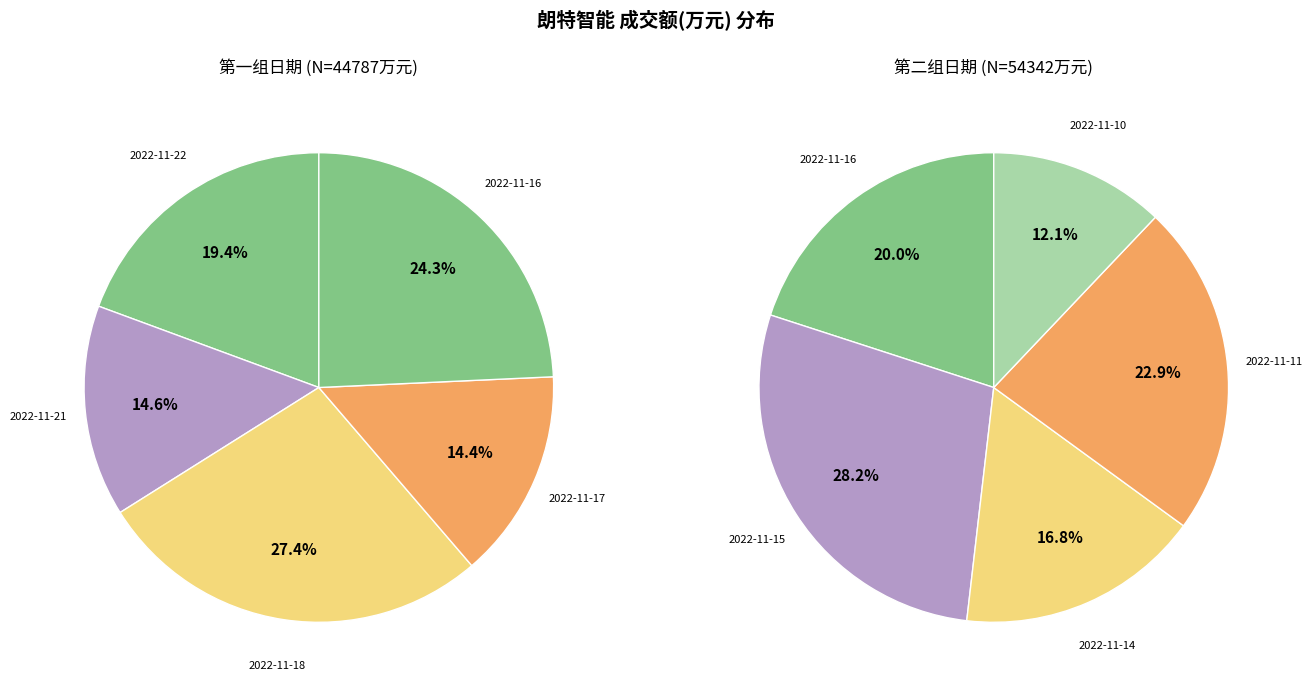

Rank the categories by value from lowest to highest.

2022-11-17, 2022-11-21, 2022-11-10, 2022-11-22, 2022-11-14, 2022-11-16, 2022-11-18, 2022-11-11, 2022-11-15